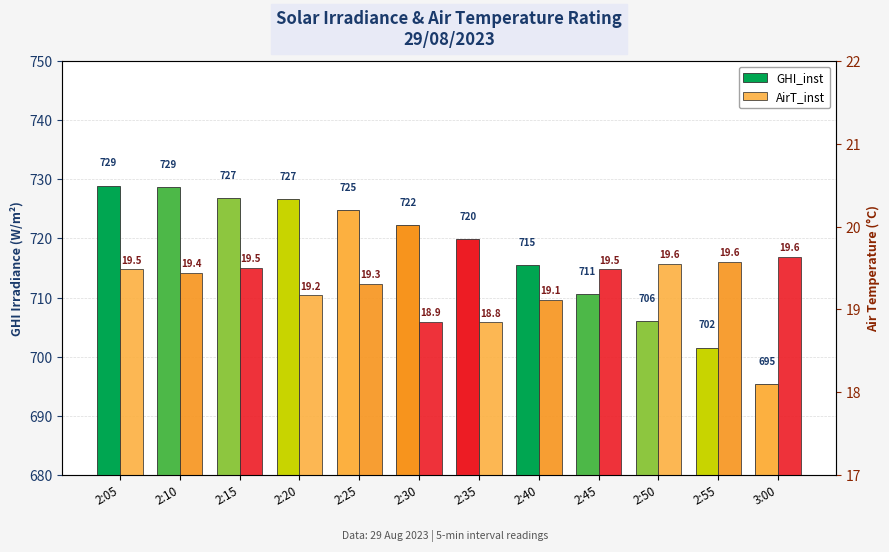

What are all the series names shown in the legend?

GHI_inst, AirT_inst